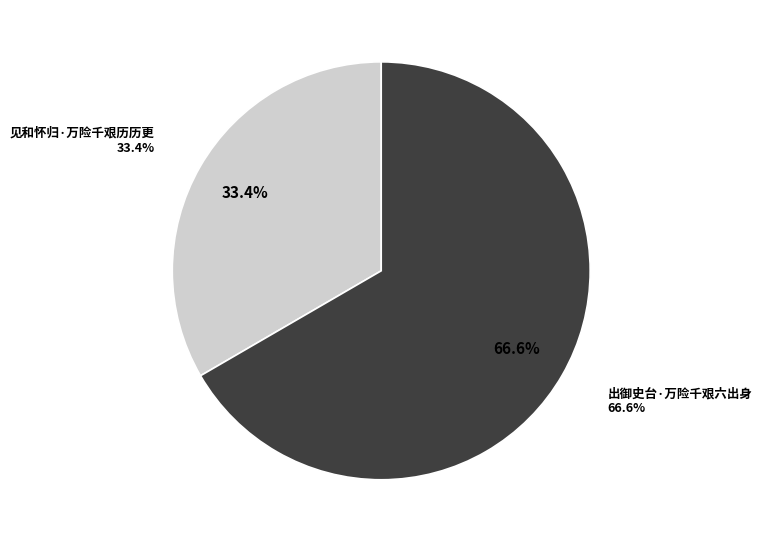

Which category has the biggest portion of the pie?

出御史台·万险千艰六出身